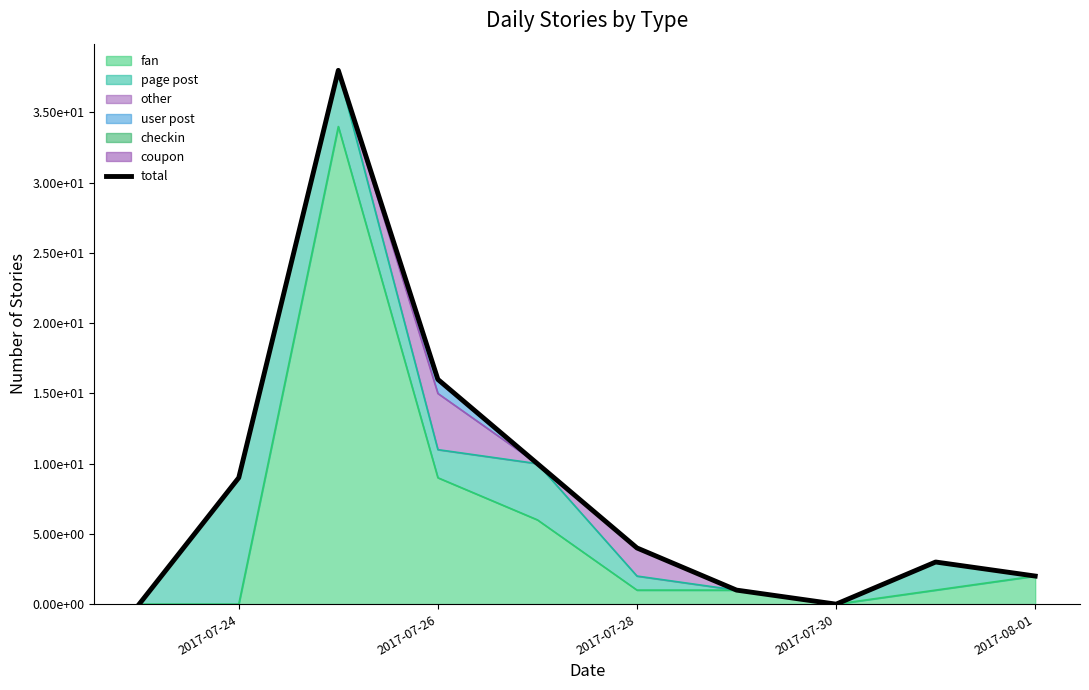

The chart shows a value of 0 at 2017-07-24. True or false?

True